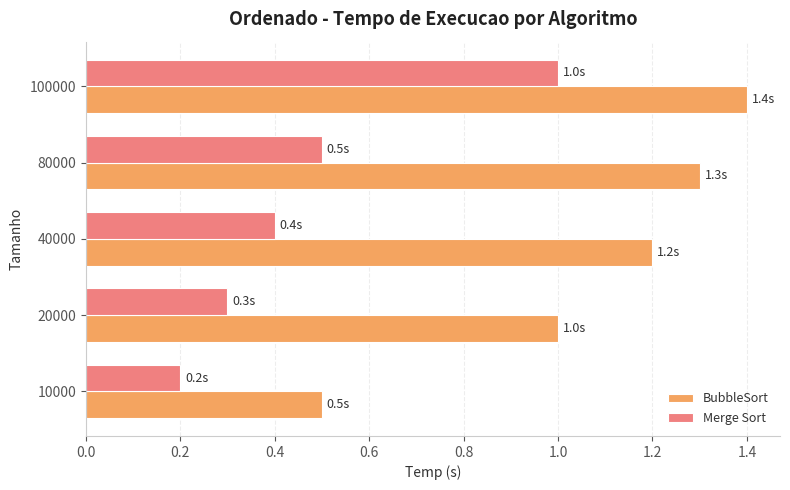

What is the difference between the highest and lowest values at 100000?

0.4